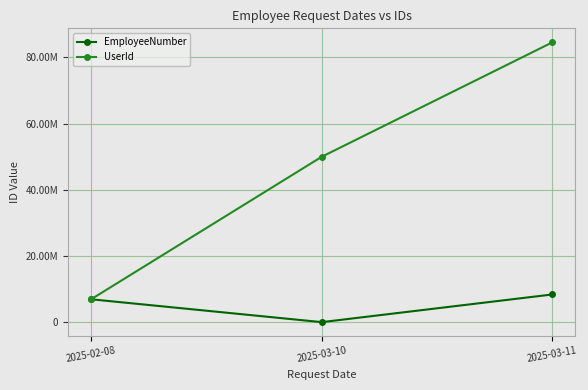

At which label does EmployeeNumber reach its peak?

2025-03-11